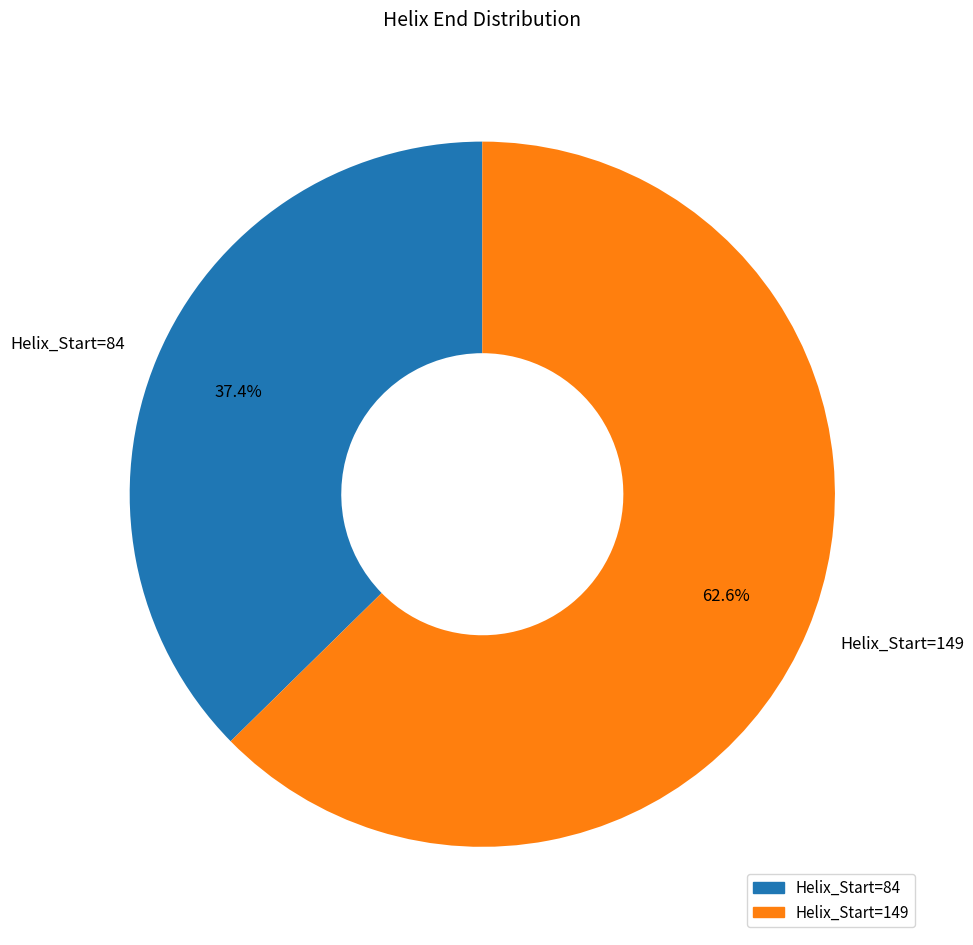

True or false: Helix_Start=149 accounts for 63% of the total.

True